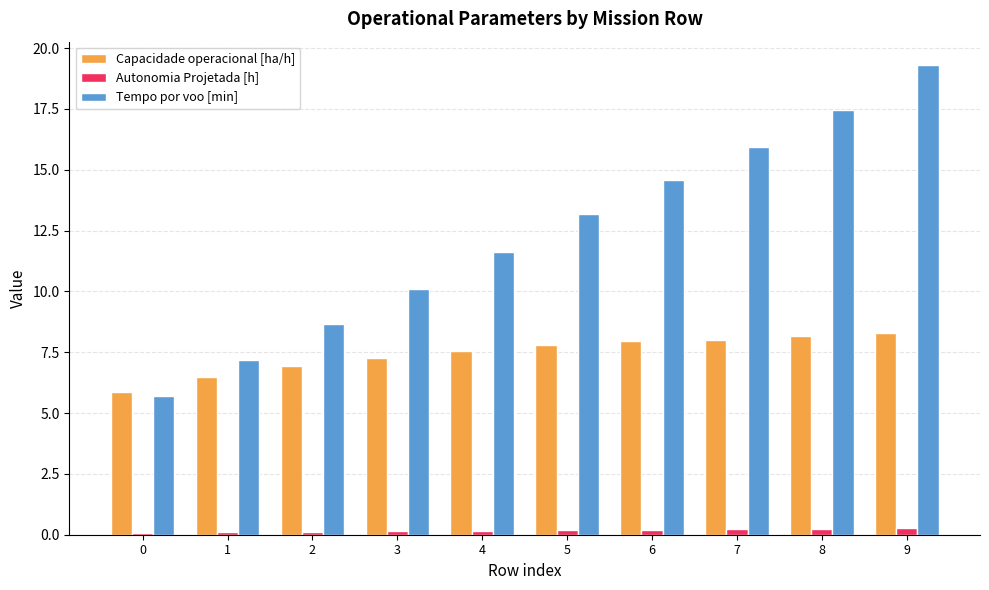

Rank the series by their maximum value, from highest to lowest.

Tempo por voo [min], Capacidade operacional [ha/h], Autonomia Projetada [h]